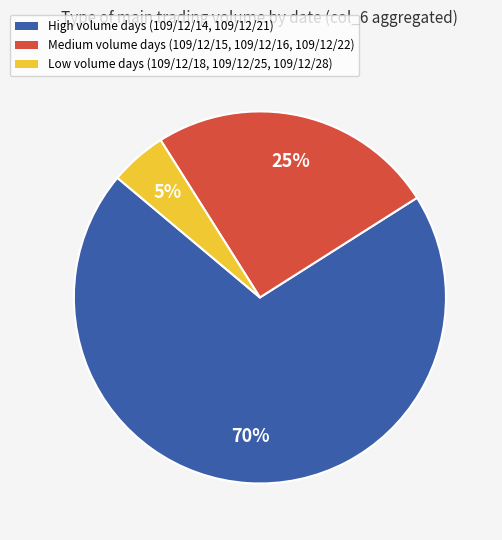

Does any single category account for the majority?

Yes